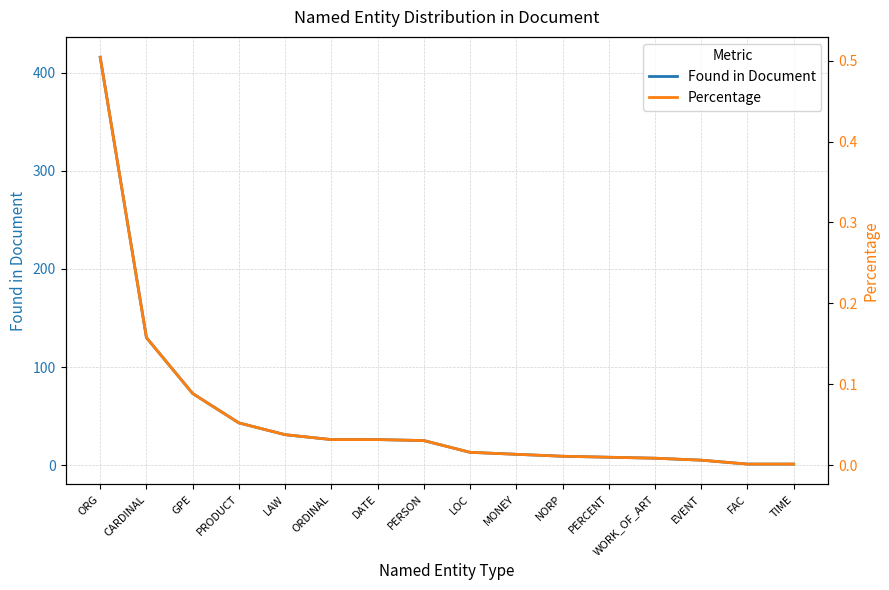

Count the number of data series in this chart.

2